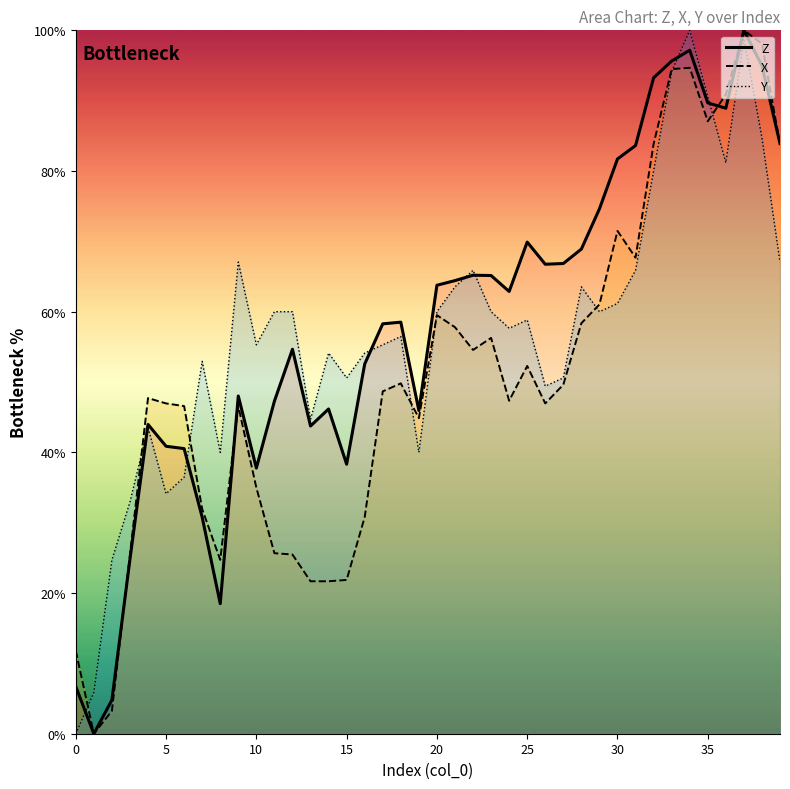

Which has a higher value, 13 or 1?

13